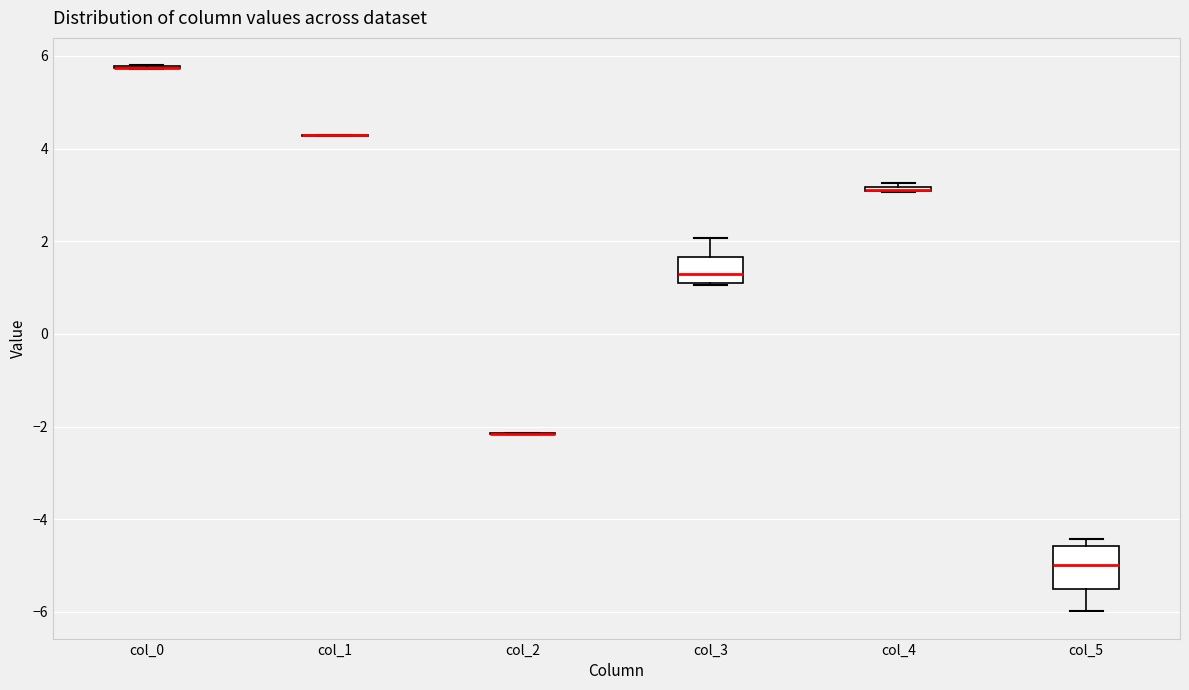

Comparing the boxes themselves (not the whiskers), which one is the tallest?

col_5